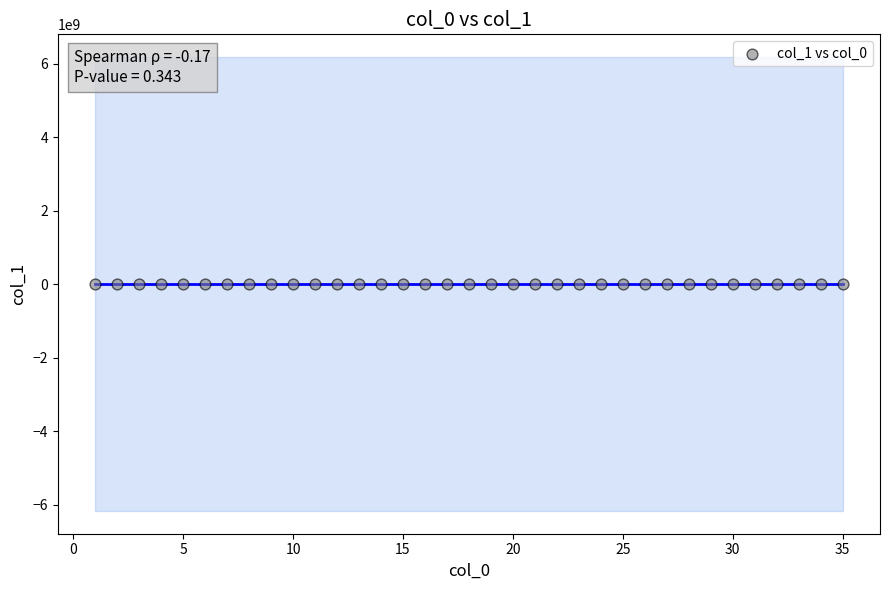

What is the range of X values (max minus min)?

34